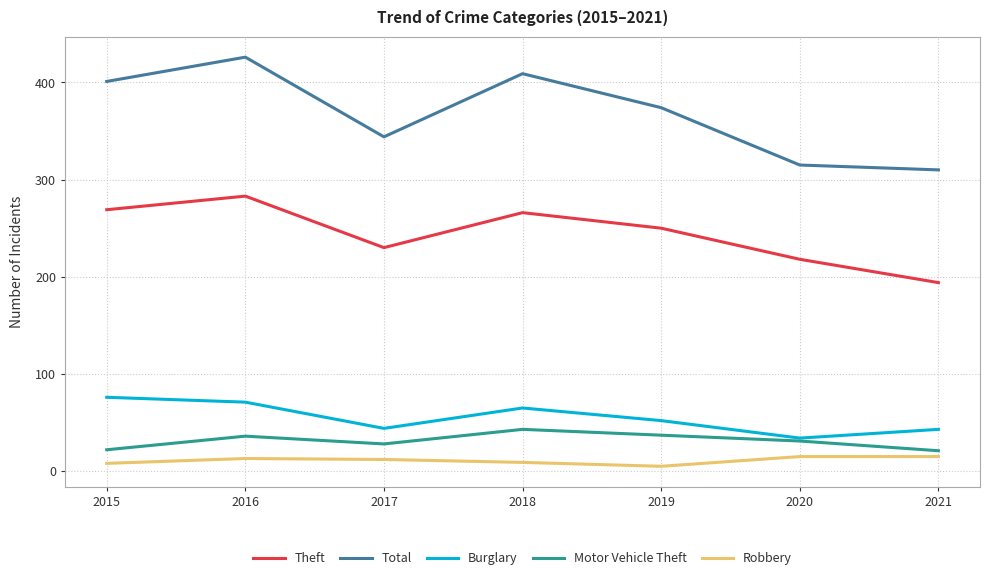

At which label does Robbery first exceed 12?

2016